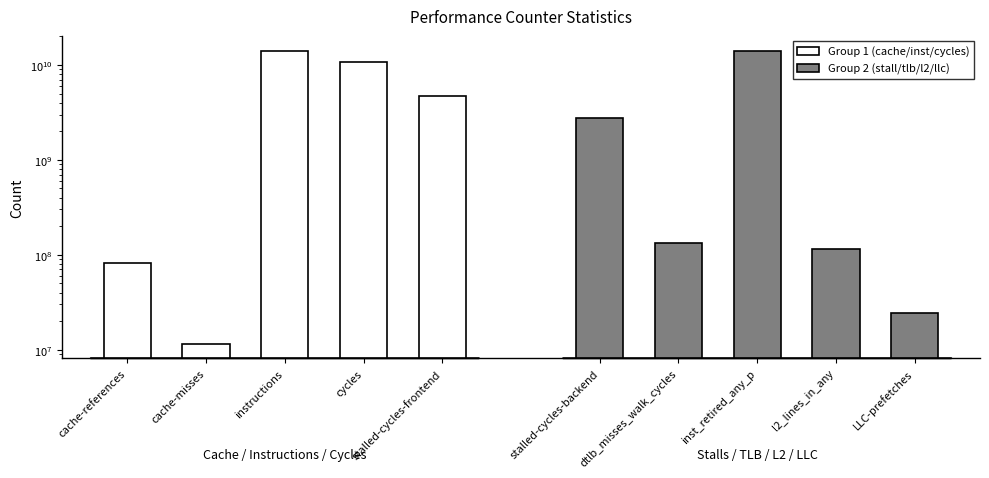

Rank the series by their average value, from highest to lowest.

Group 1 (cache/inst/cycles), Group 2 (stall/tlb/l2/llc)